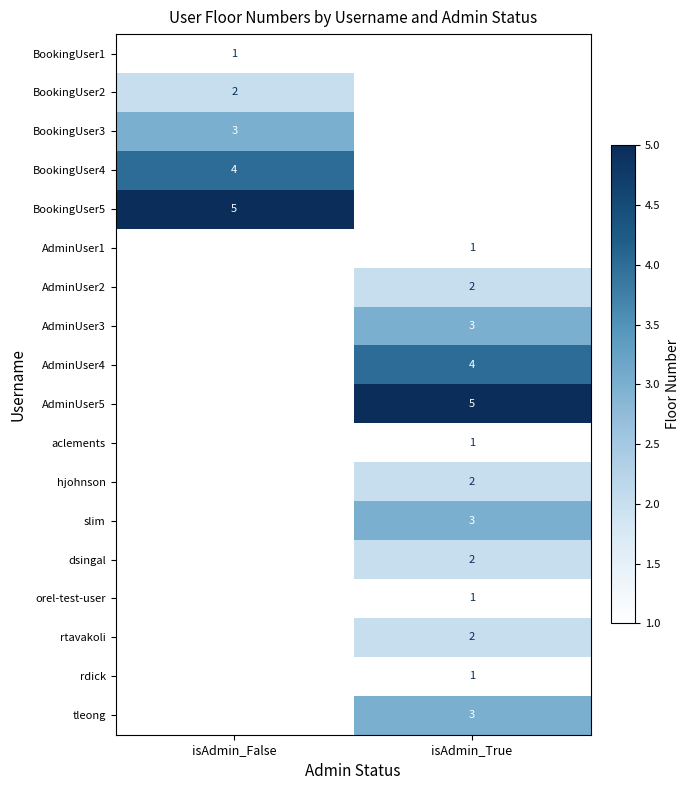

Between isAdmin_True and isAdmin_False, which is larger?

isAdmin_False